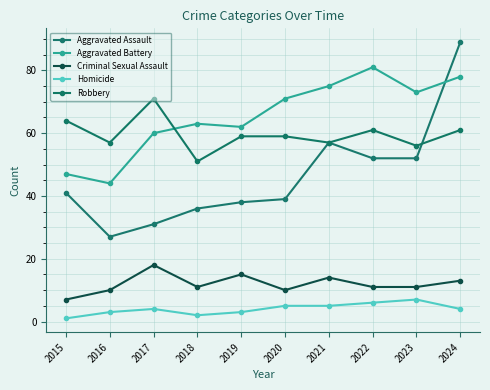

The Criminal Sexual Assault series shows 11 at 2022. True or false?

True